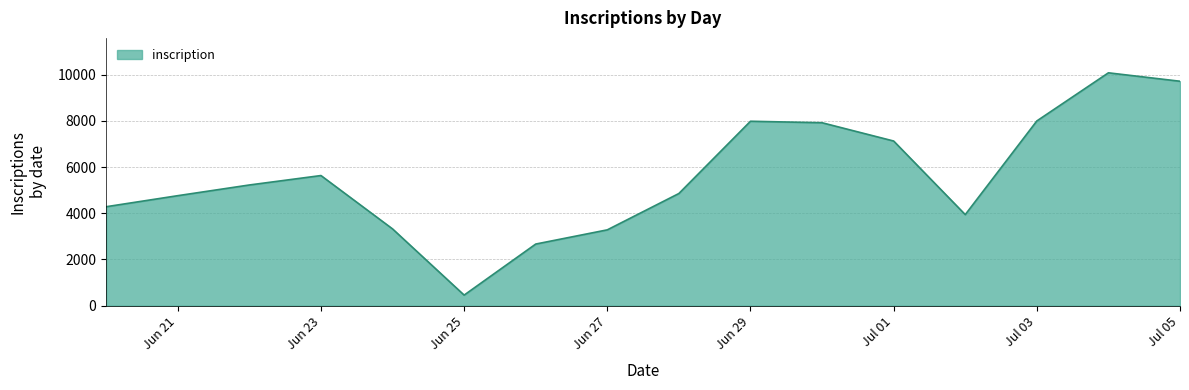

What is the smallest value displayed?

457